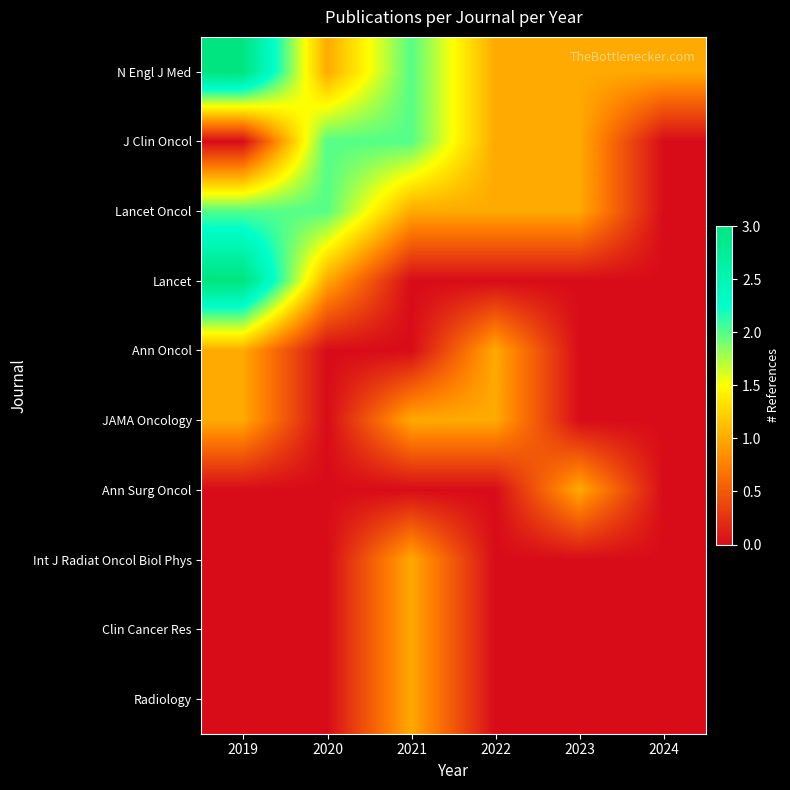

Rank the series at 2019 from highest to lowest value.

N Engl J Med, Lancet, Lancet Oncol, Ann Oncol, JAMA Oncology, J Clin Oncol, Ann Surg Oncol, Int J Radiat Oncol Biol Phys, Clin Cancer Res, Radiology